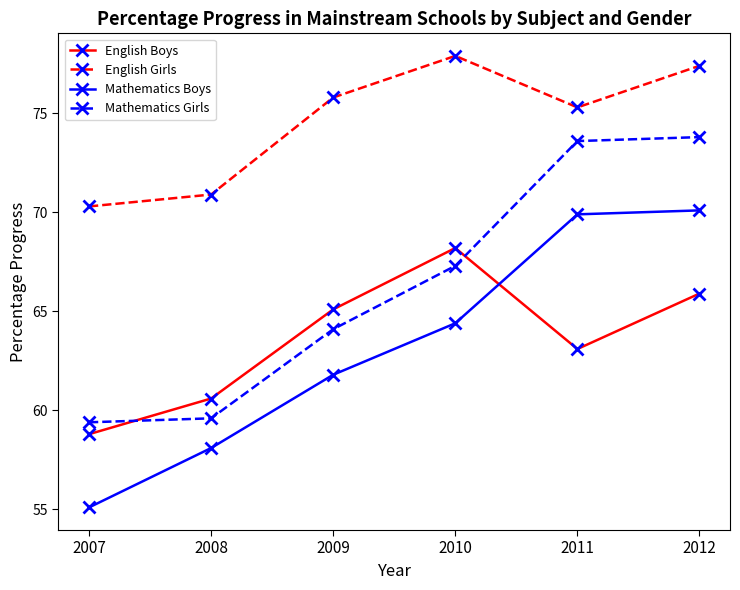

What is the highest value of the Mathematics Boys series?

70.1